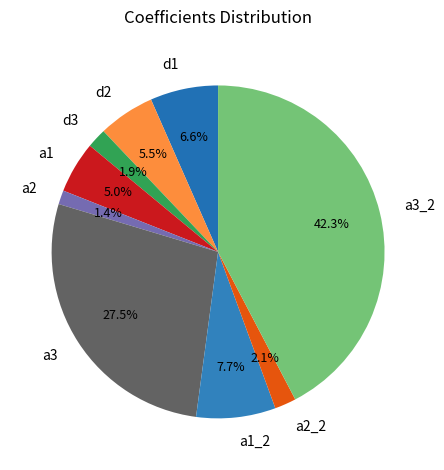

Is it true that d3 is 2% of the pie?

True